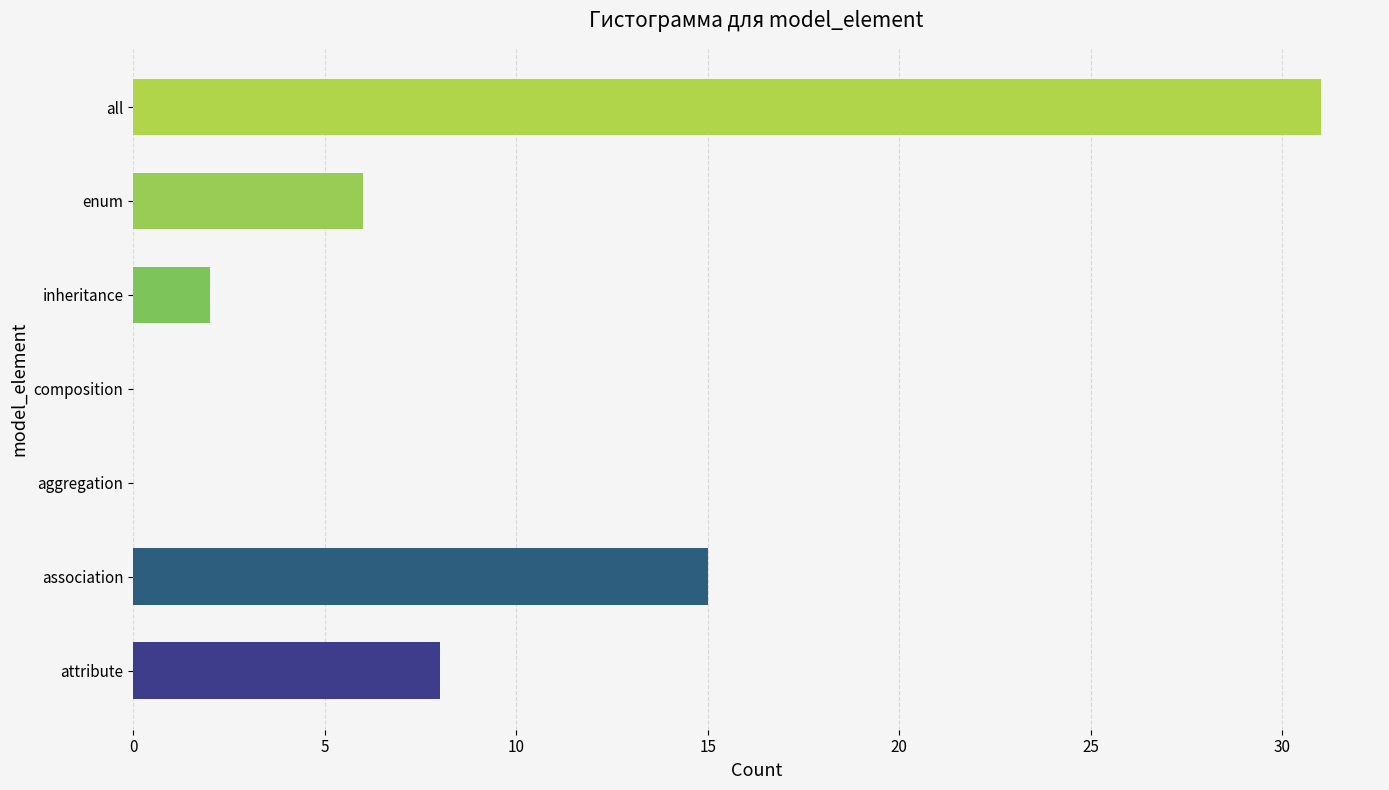

Reading bottom to top, list all the values displayed in this chart.

attribute=8	association=15	aggregation=0	composition=0	inheritance=2	enum=6	all=31